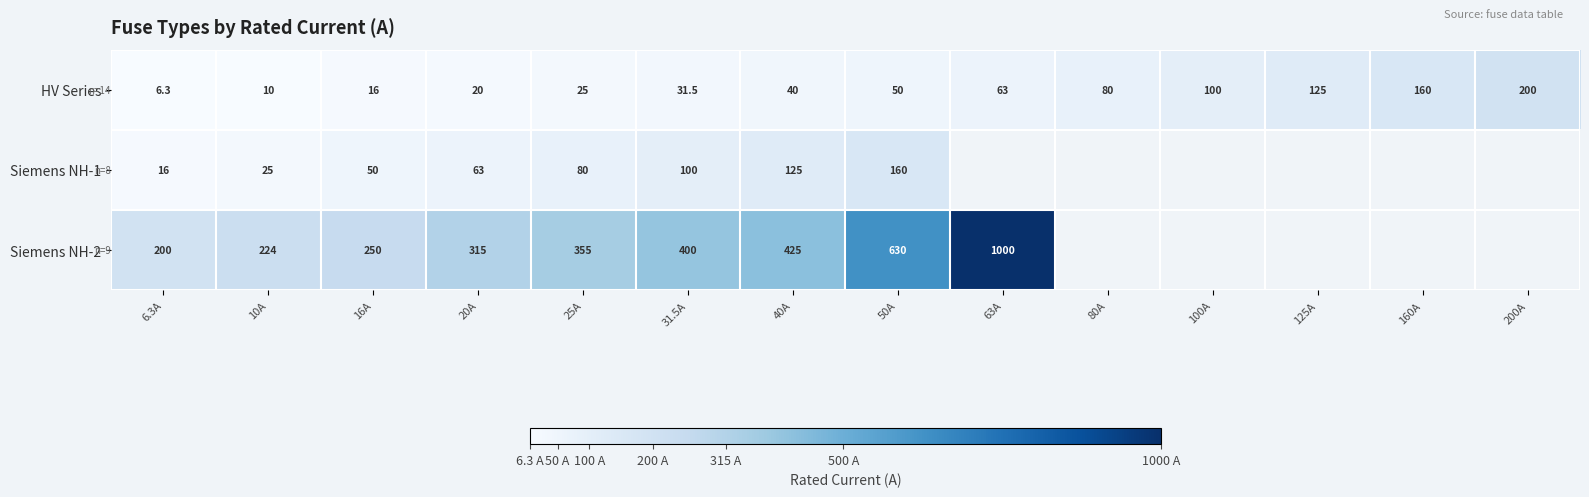

What is the sum of all HV Series values?

926.8